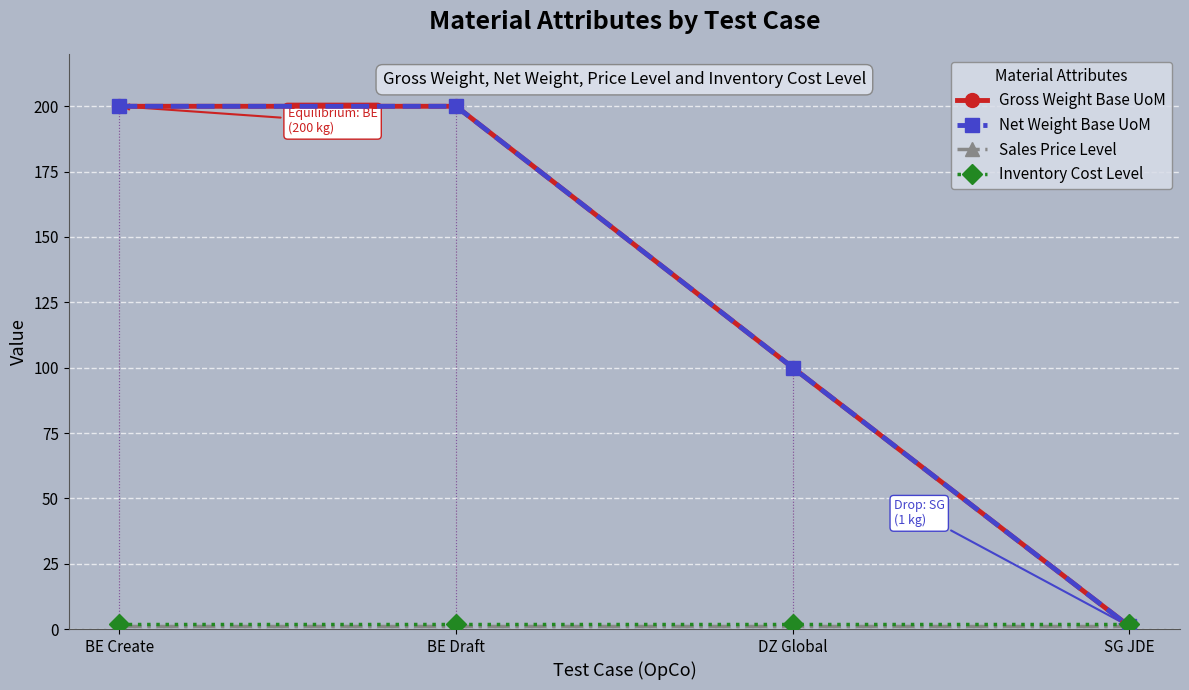

Does the chart have visible grid lines?

Yes